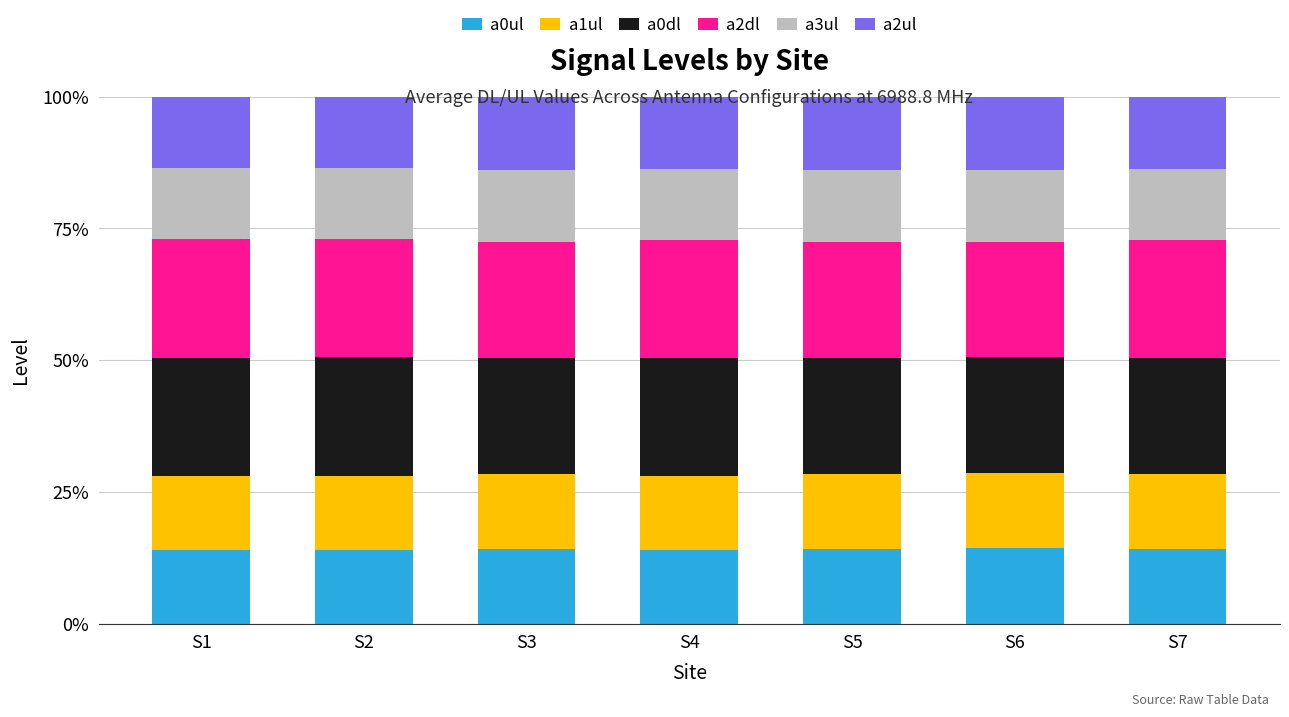

What is the minimum value for a0ul?

14.0